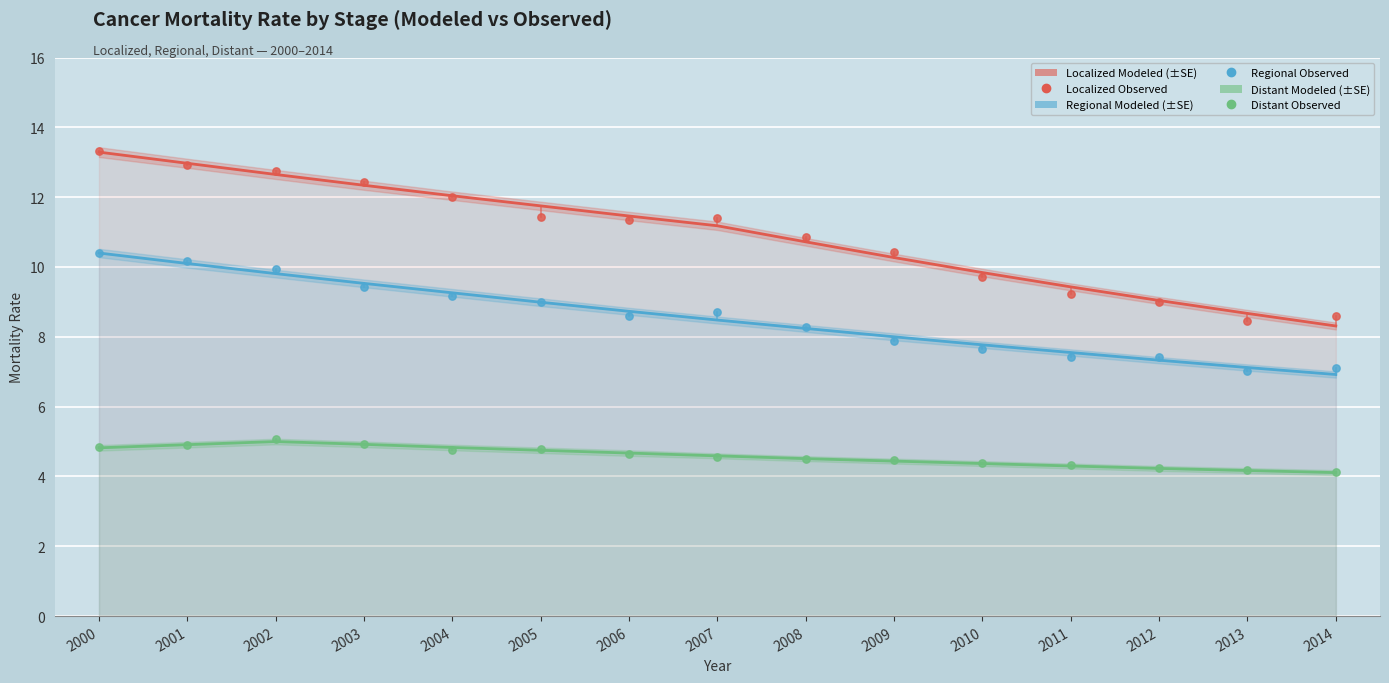

Which series contains the lowest Y value?

Distant Modeled